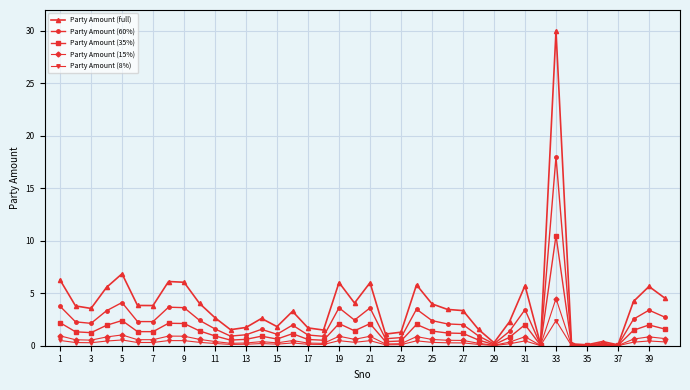

Rank the series by their maximum value, from highest to lowest.

Party Amount (full), Party Amount (60%), Party Amount (35%), Party Amount (15%), Party Amount (8%)